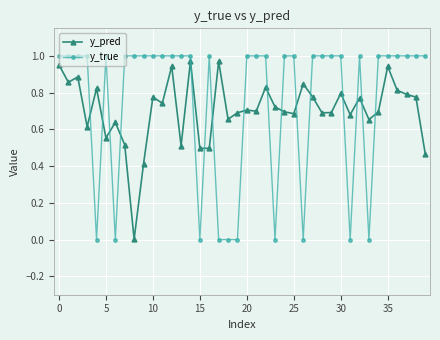

Which series has the widest spread of values?

y_true